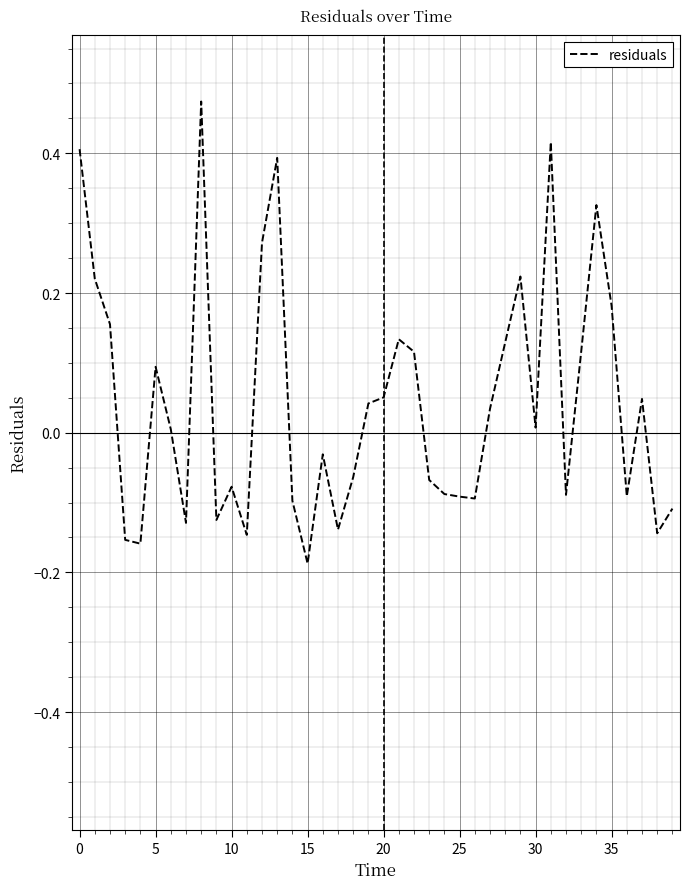

What is the difference between the maximum and minimum values?

0.7